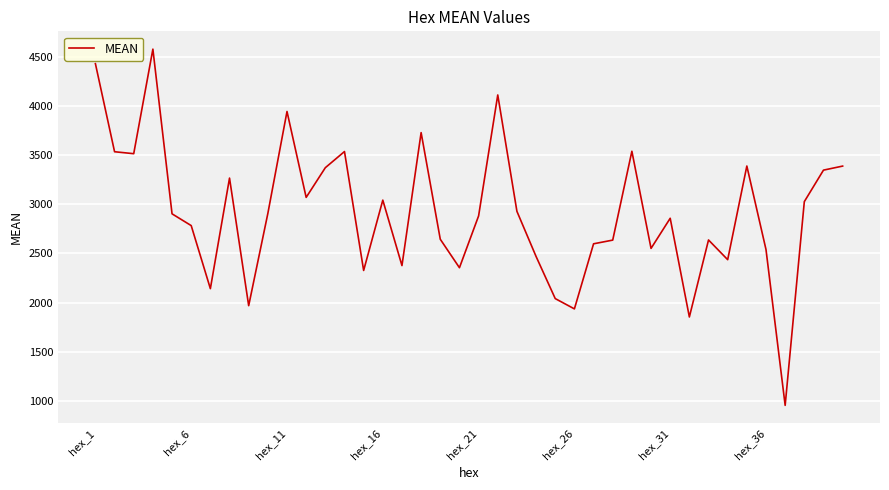

What is the greatest value displayed?

4577.0